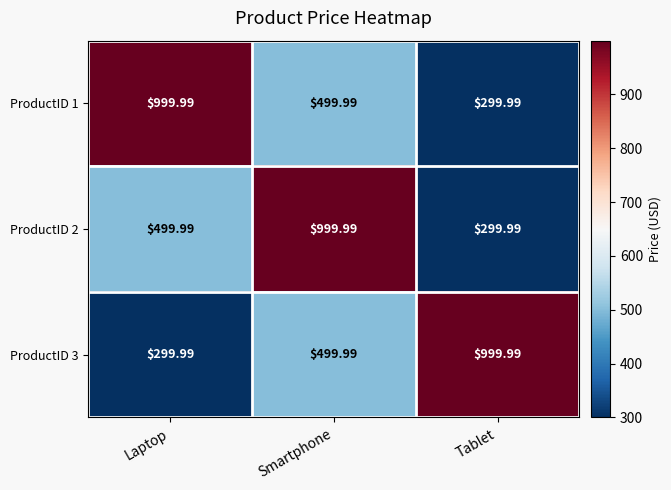

Where does the ProductID 3 series first go above 499?

Smartphone